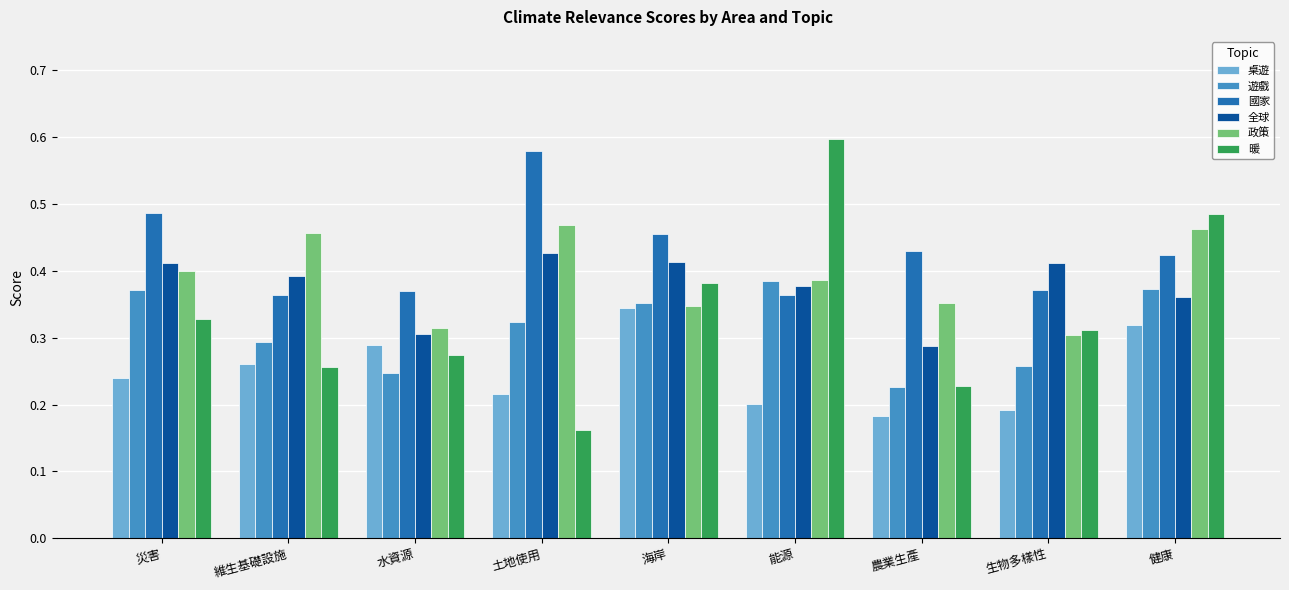

What are all the series names shown in the legend?

桌遊, 遊戲, 國家, 全球, 政策, 暖